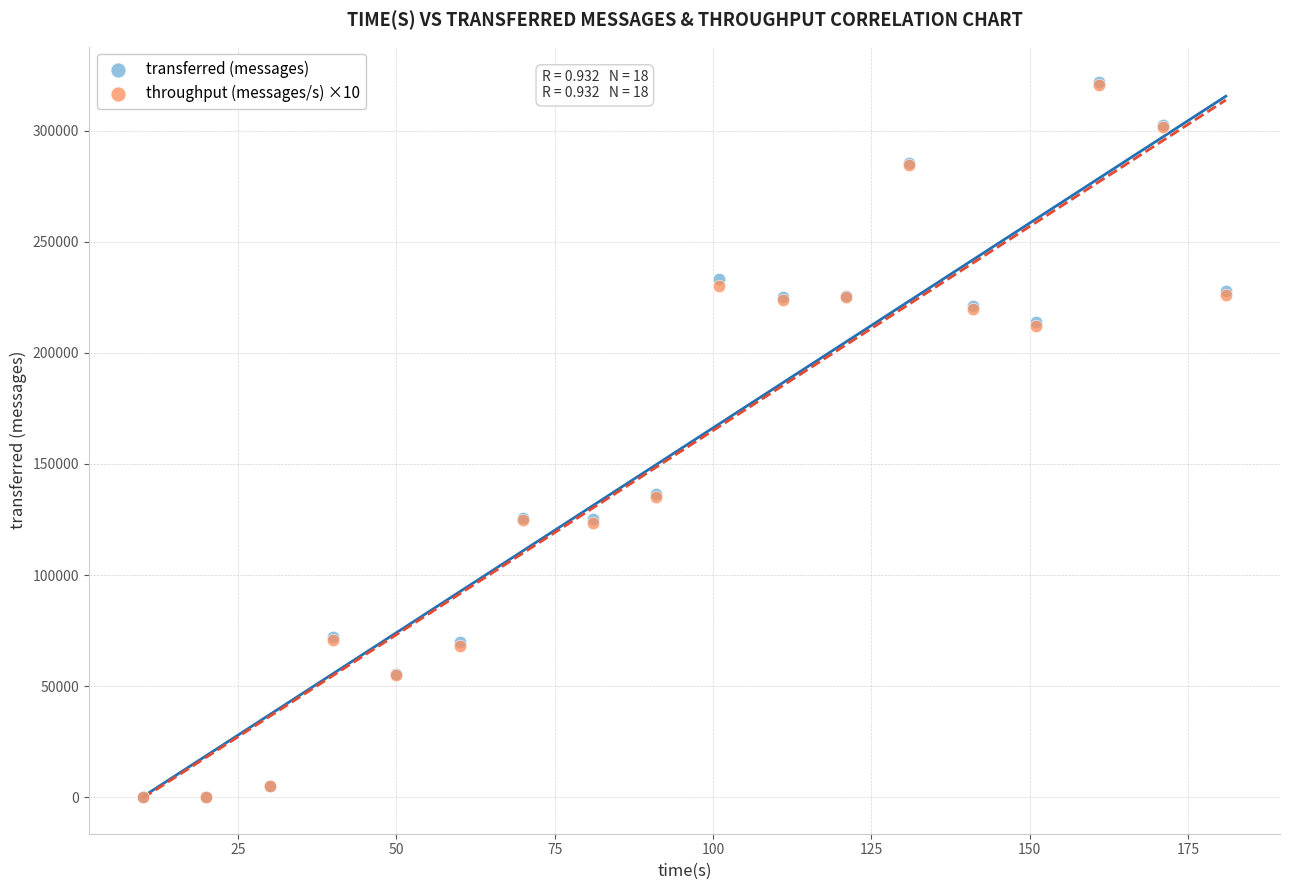

What are all the series names shown in the legend?

transferred (messages), throughput (messages/s) ×10